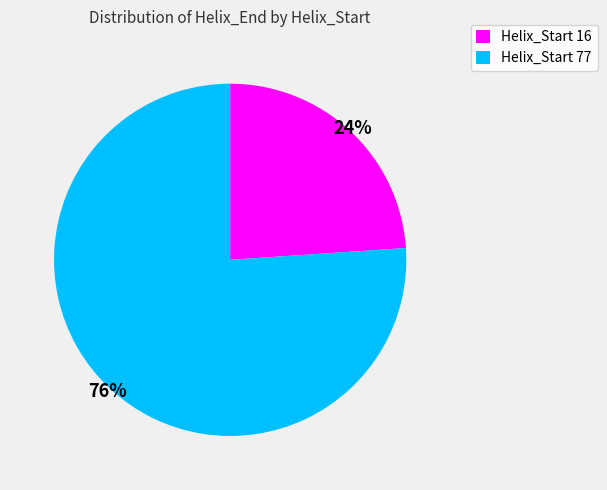

How many slices are in this pie chart?

2